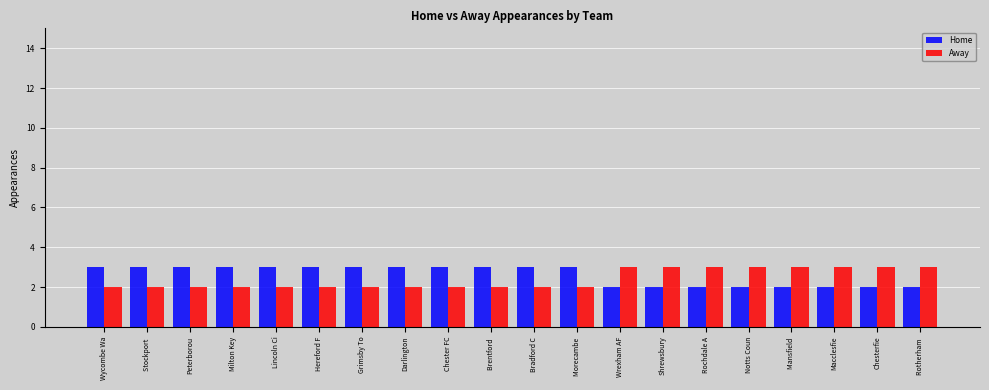

What is the minimum value for Away?

2